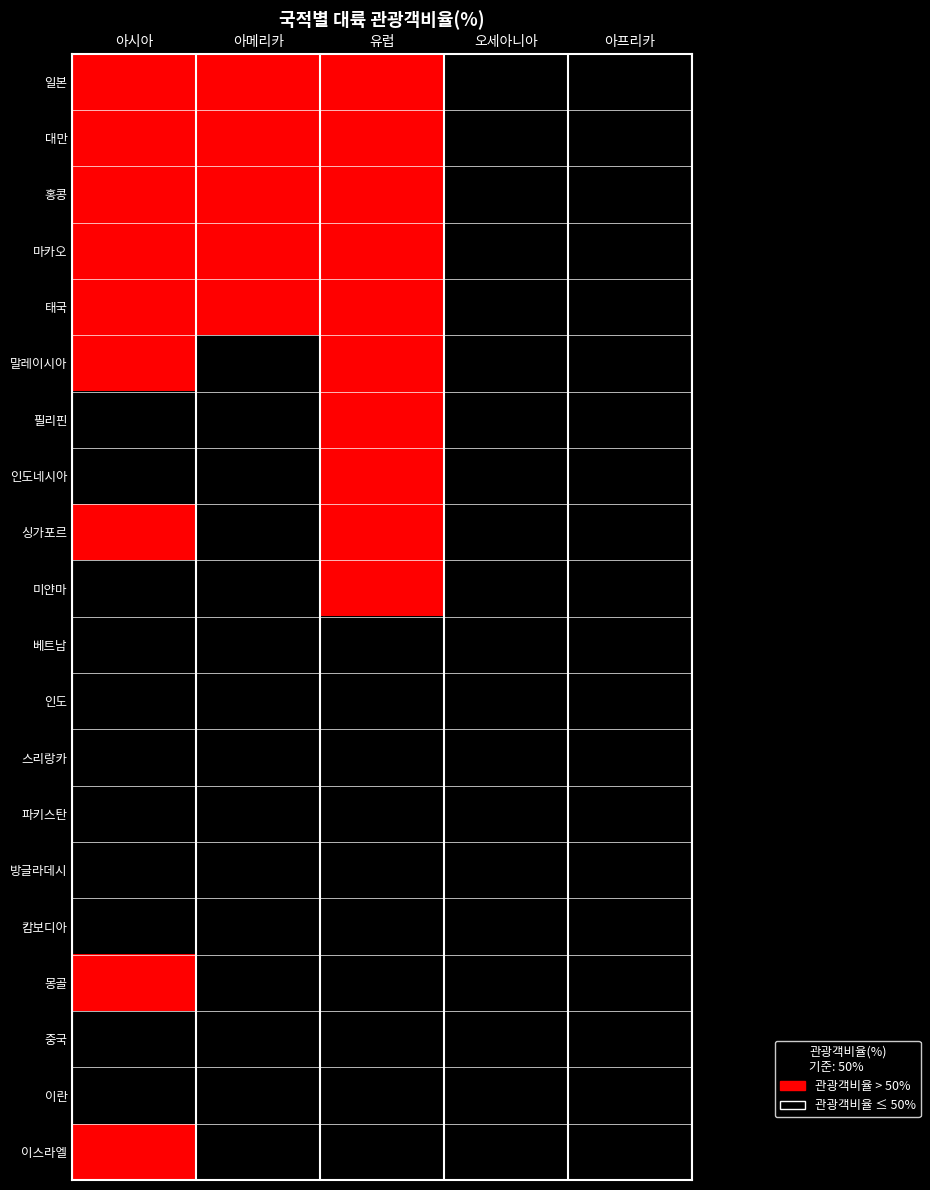

What is the difference between the highest and lowest values at 유럽?

1